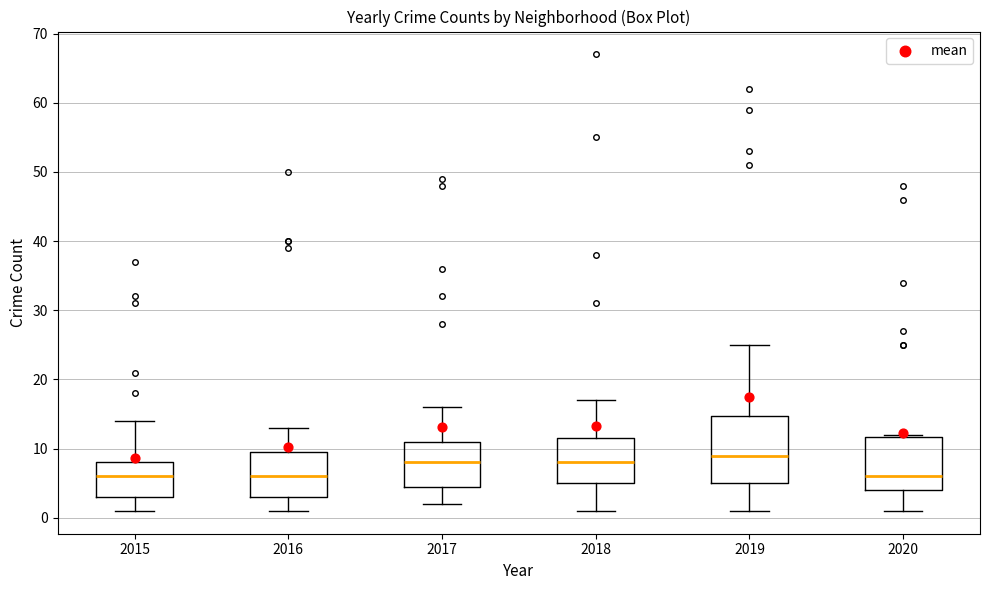

Comparing the boxes themselves (not the whiskers), which one is the tallest?

2019